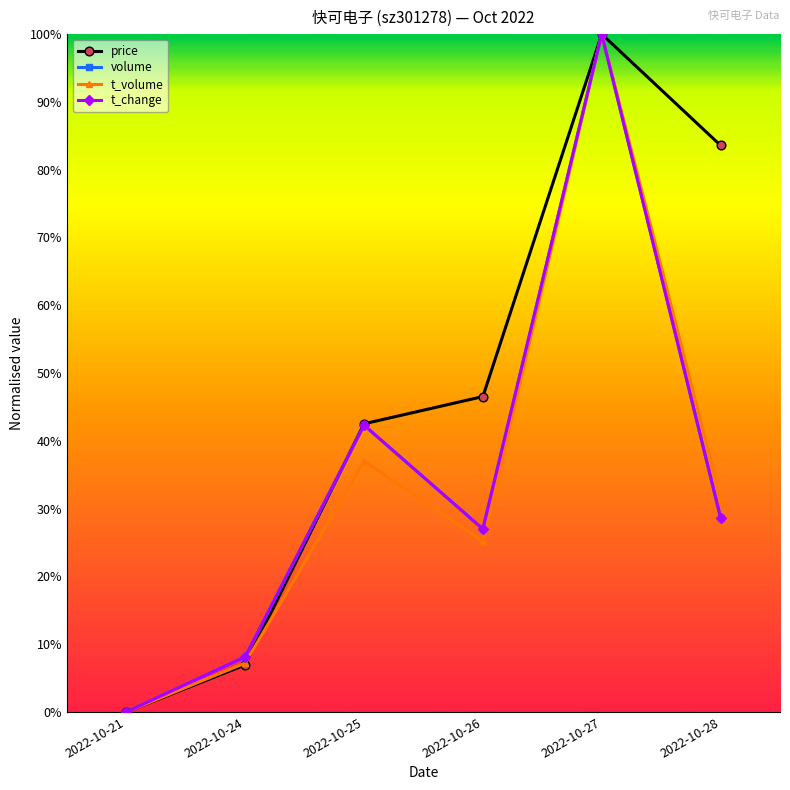

Reading left to right, extract all data points from this chart.

price: 0.0	0.1	0.4	0.5	1.0	0.8
volume: 0.0	0.1	0.4	0.3	1.0	0.3
t_volume: 0.0	0.1	0.4	0.3	1.0	0.3
t_change: 0.0	0.1	0.4	0.3	1.0	0.3